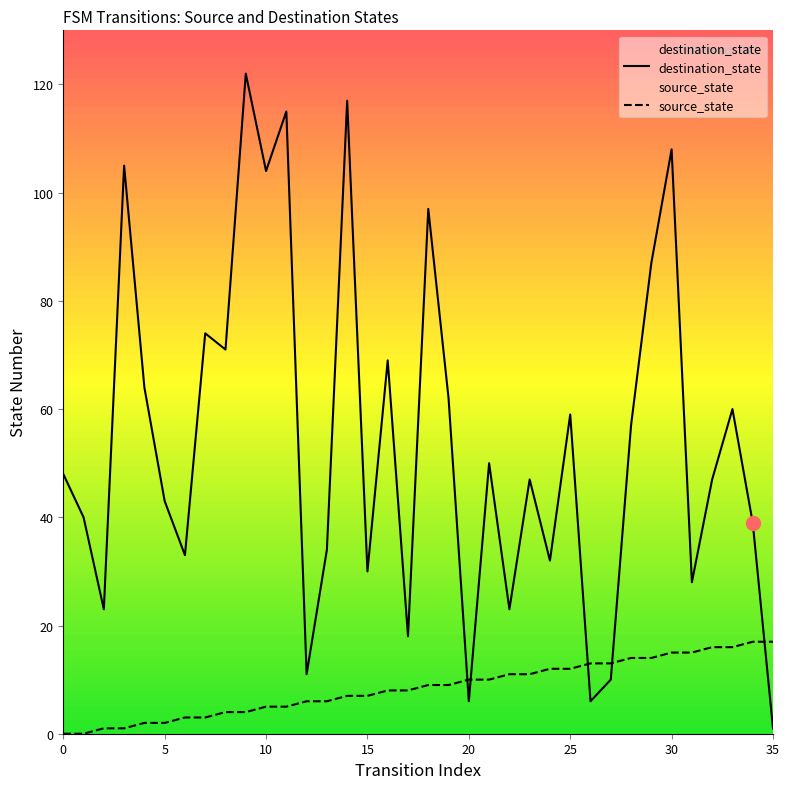

Which series has the widest spread of values?

destination_state